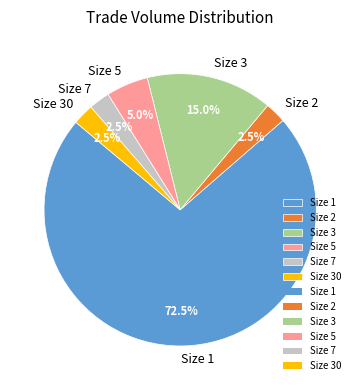

What is the total percentage of Size 2 and Size 5?

7.5%